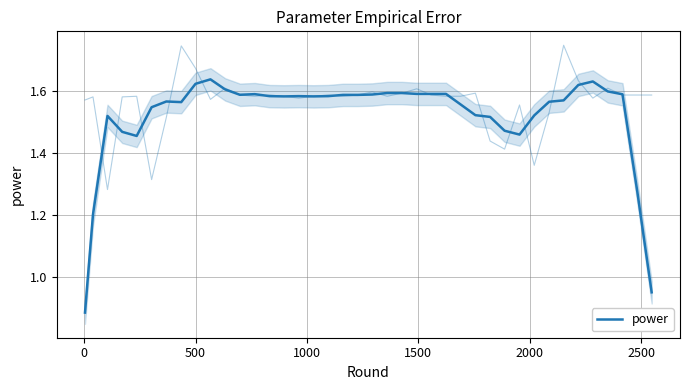

How many lines are shown in the chart?

1